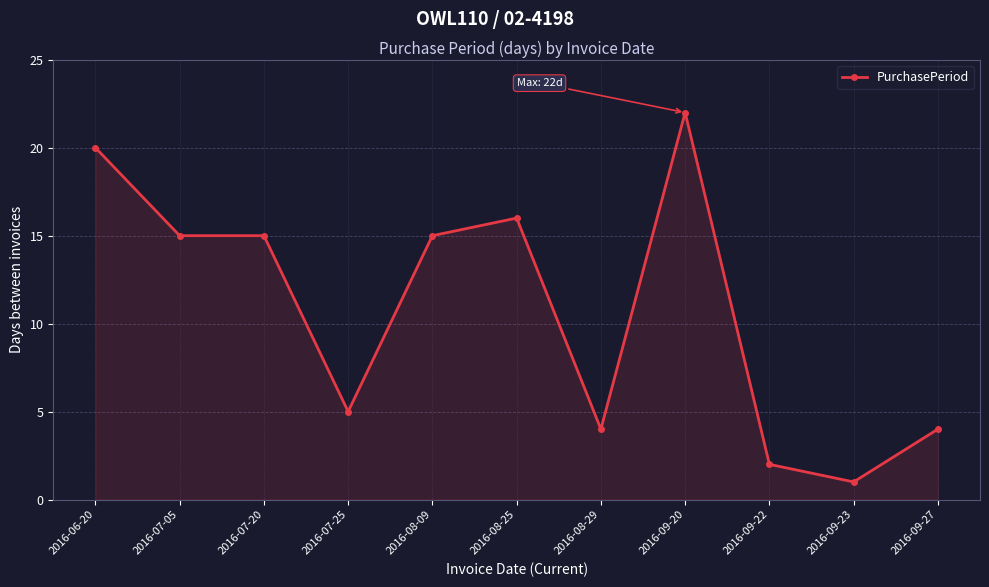

Approximately how many times larger is the value at 2016-06-20 compared to 2016-07-25?

4.0